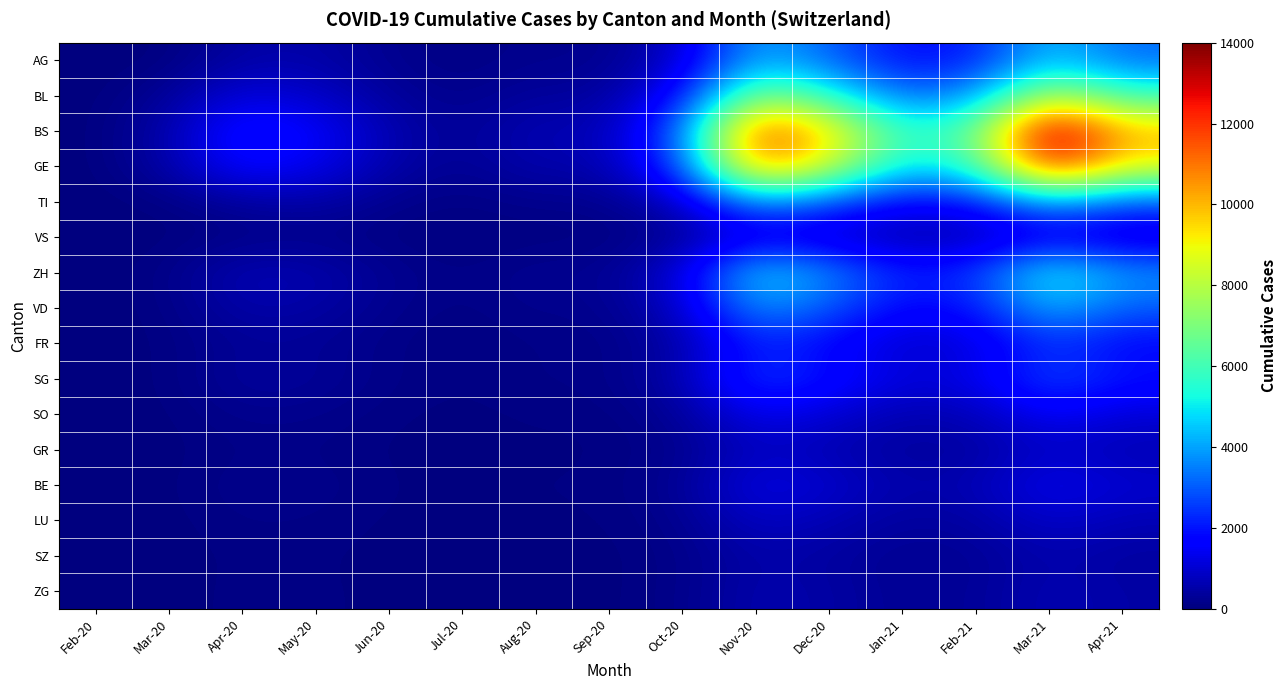

Which series has the largest range (max minus min)?

BS